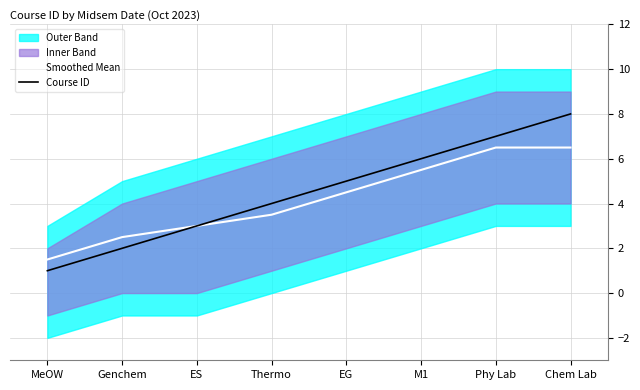

What is the label of the 1st point from the left?

MeOW